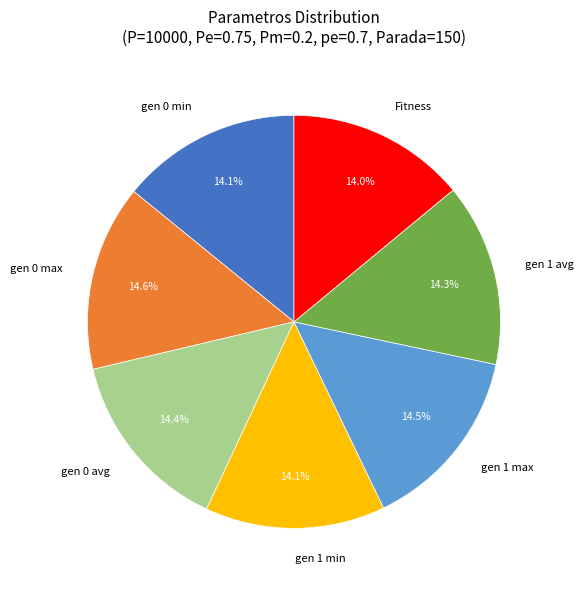

To the nearest percent, what percentage of the pie is gen 1 avg?

14%